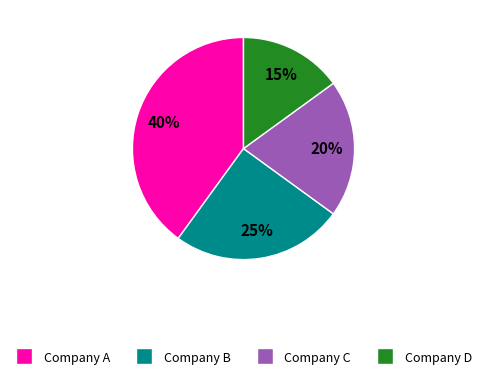

True or false: Company B accounts for 18% of the total.

False